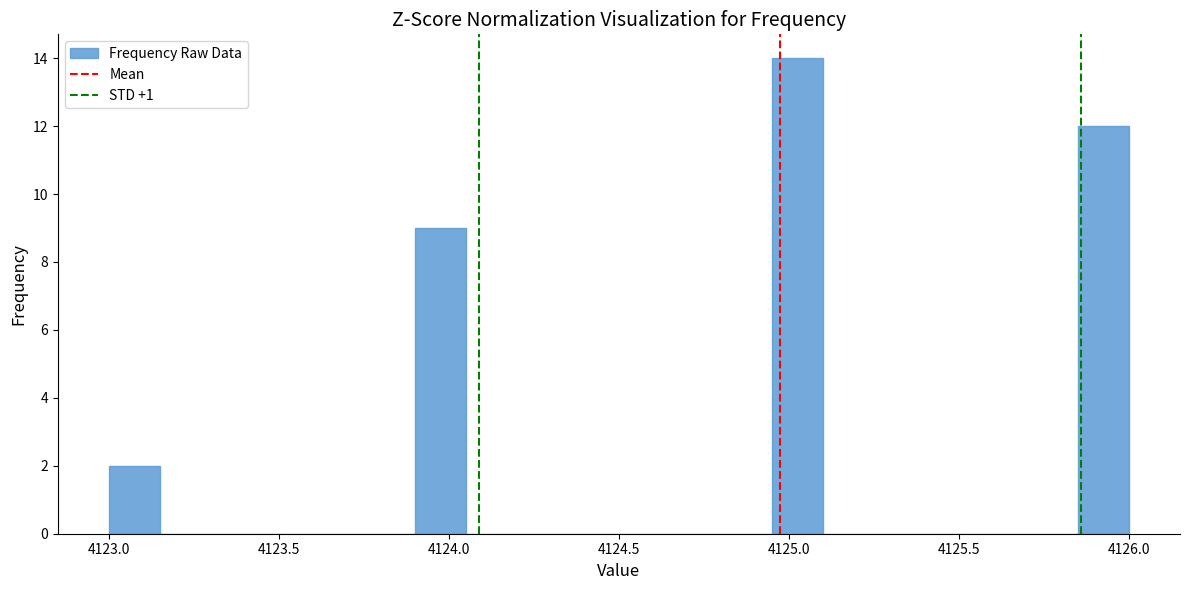

Read against the x-axis, roughly where is the centre of the tallest bar?

4125.05